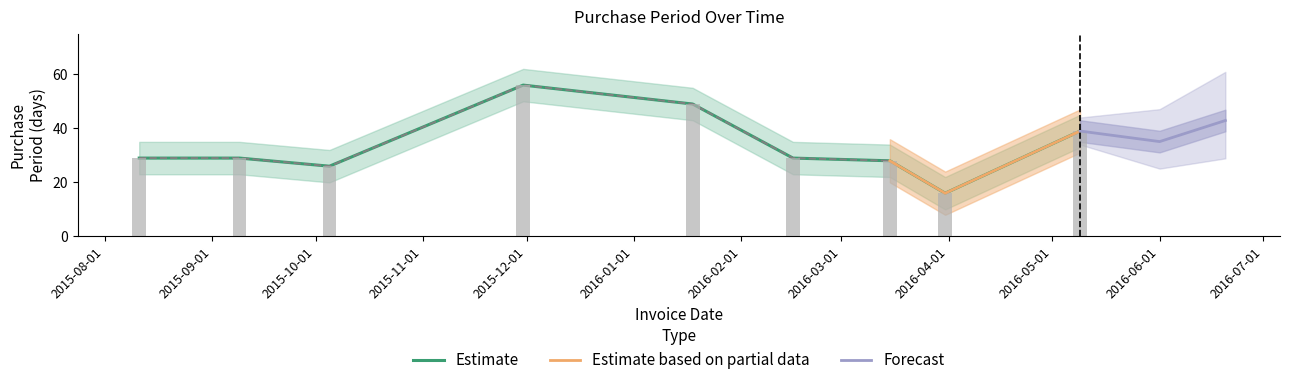

At which label is the value closest to 36?

2016-05-09